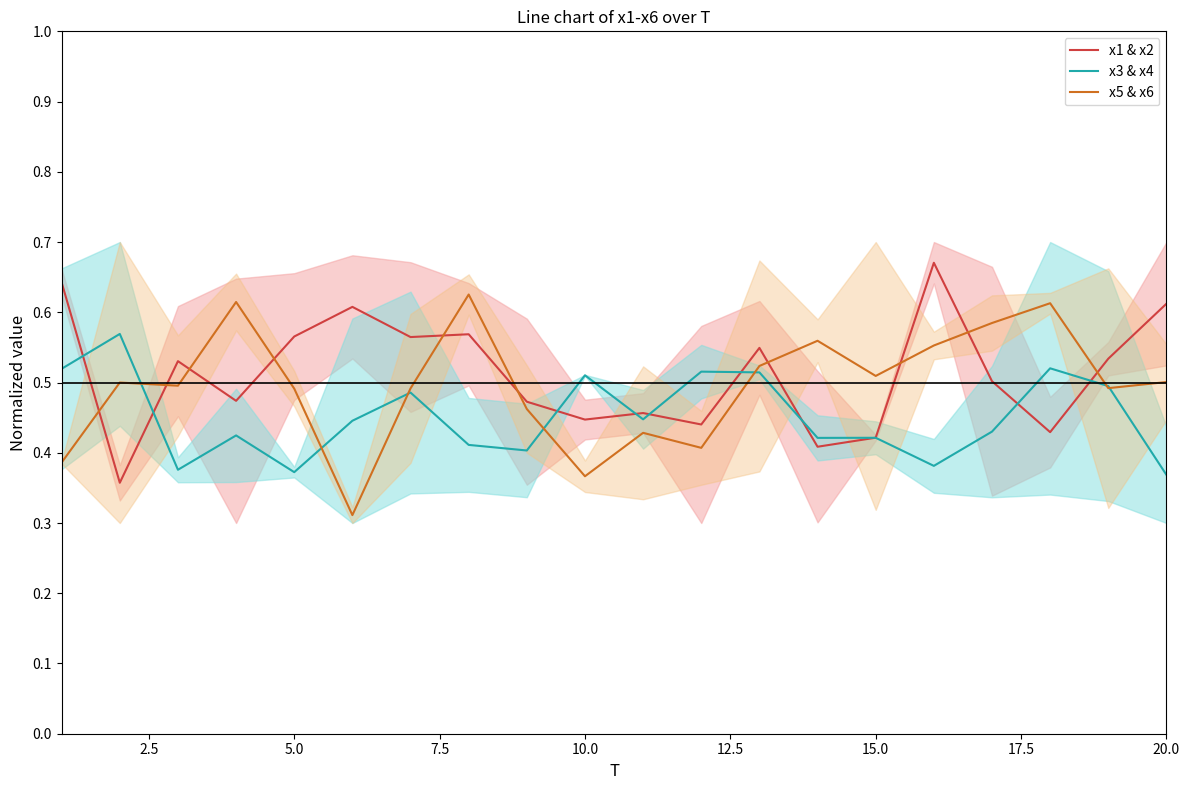

Reading left to right, what are all the values shown in this chart?

x1 & x2: 0.6	0.4	0.5	0.5	0.6	0.6	0.6	0.6	0.5	0.4	0.5	0.4	0.5	0.4	0.4	0.7	0.5	0.4	0.5	0.6
x3 & x4: 0.5	0.6	0.4	0.4	0.4	0.4	0.5	0.4	0.4	0.5	0.4	0.5	0.5	0.4	0.4	0.4	0.4	0.5	0.5	0.4
x5 & x6: 0.4	0.5	0.5	0.6	0.5	0.3	0.5	0.6	0.5	0.4	0.4	0.4	0.5	0.6	0.5	0.6	0.6	0.6	0.5	0.5